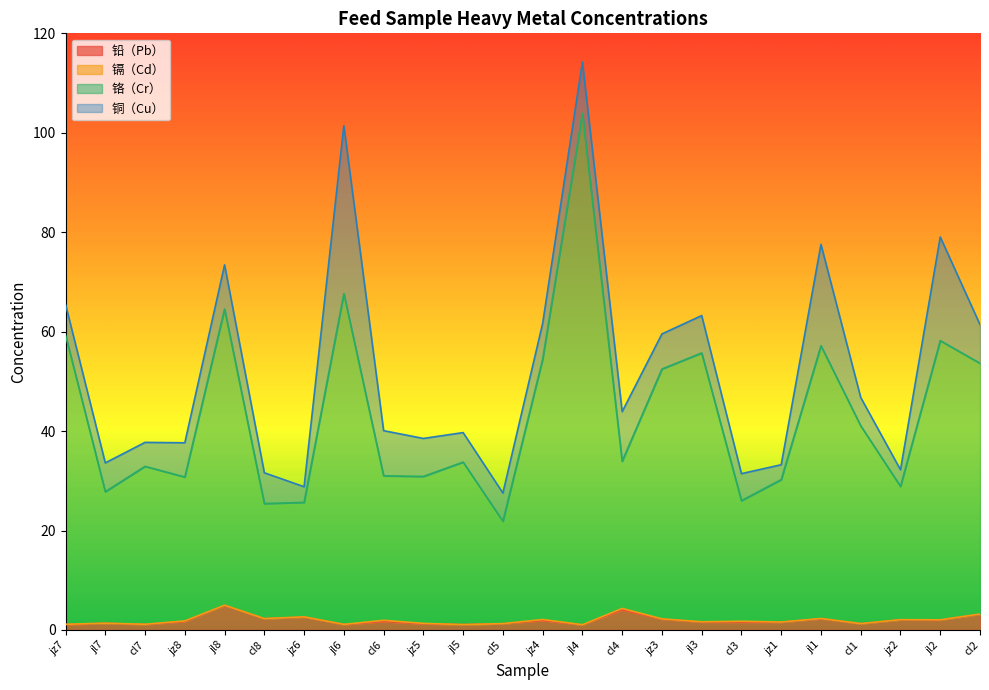

What is the maximum value for 铅（Pb）?

4.9